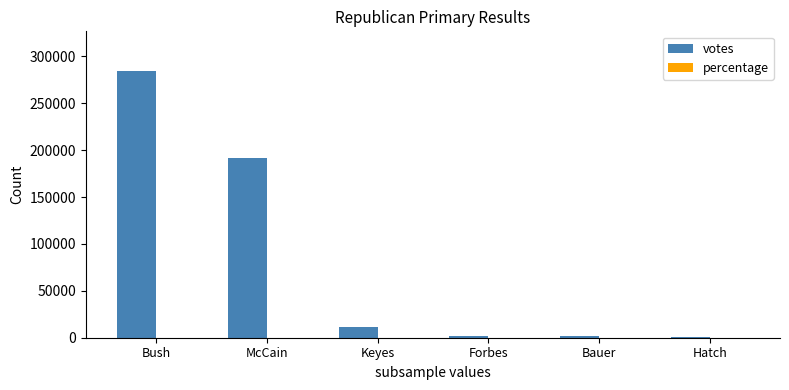

Which series changed the most between Bush and McCain?

votes